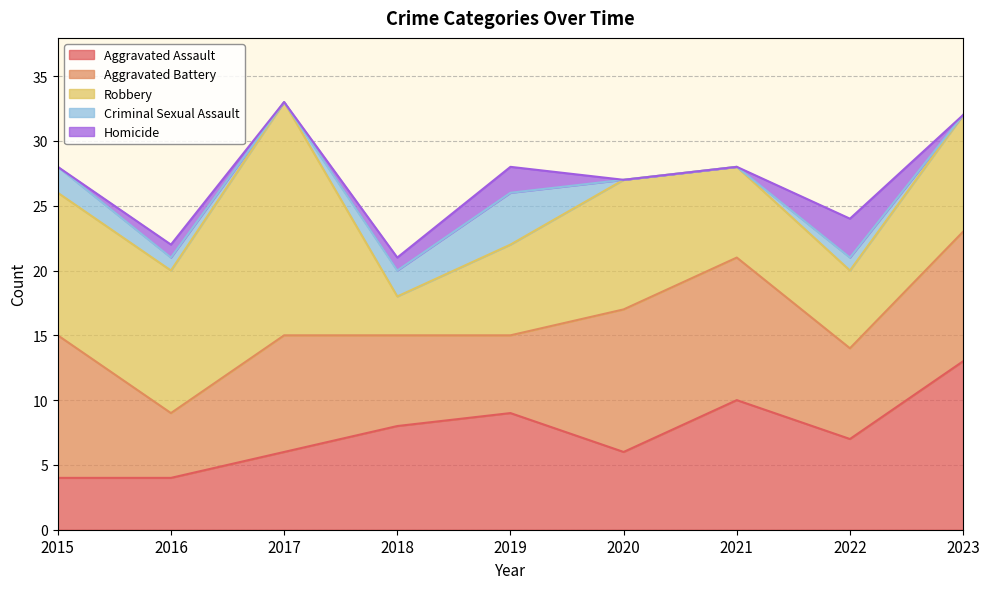

Read the Robbery value at 2015, to the nearest 10.

10